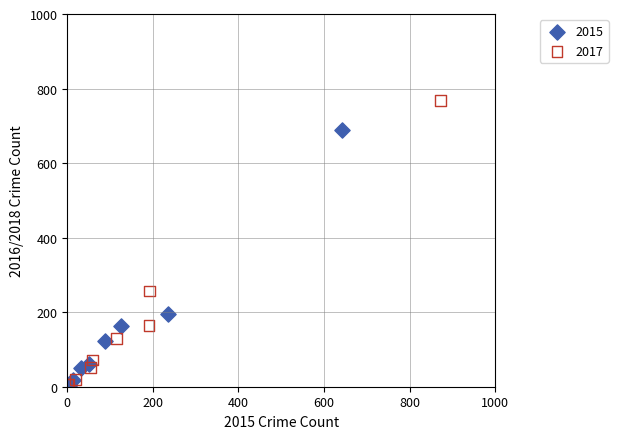

Which series reaches the maximum Y coordinate?

2017